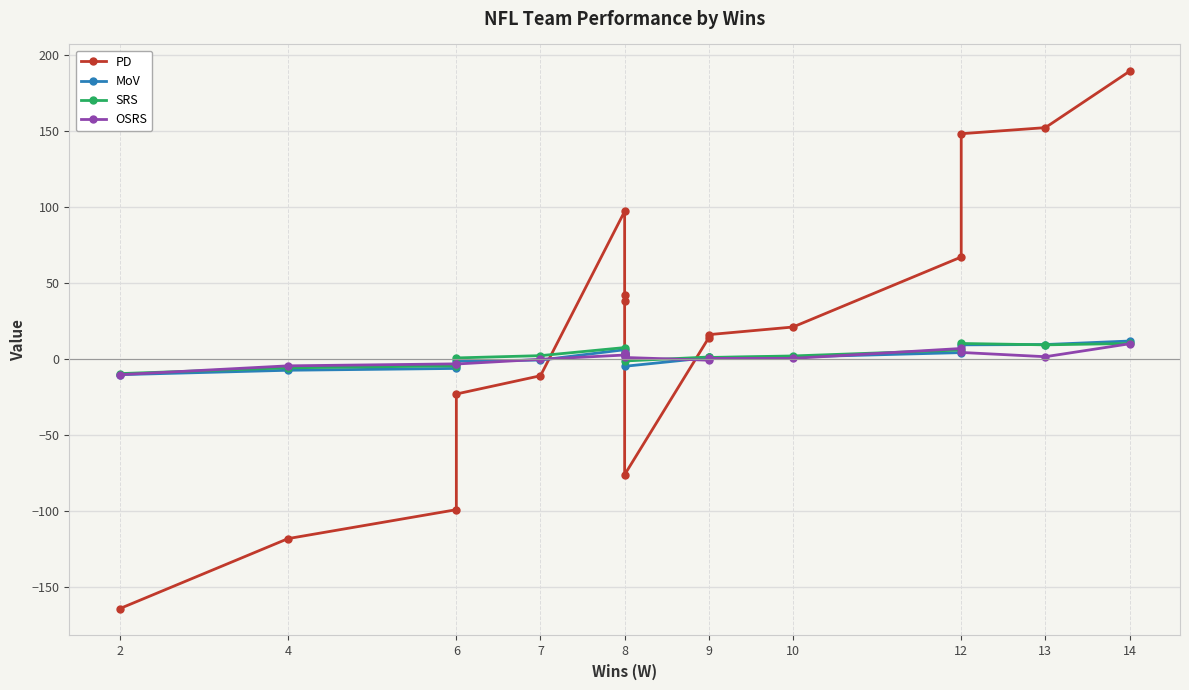

Rank the series at 6 from lowest to highest value.

PD, MoV, SRS, OSRS